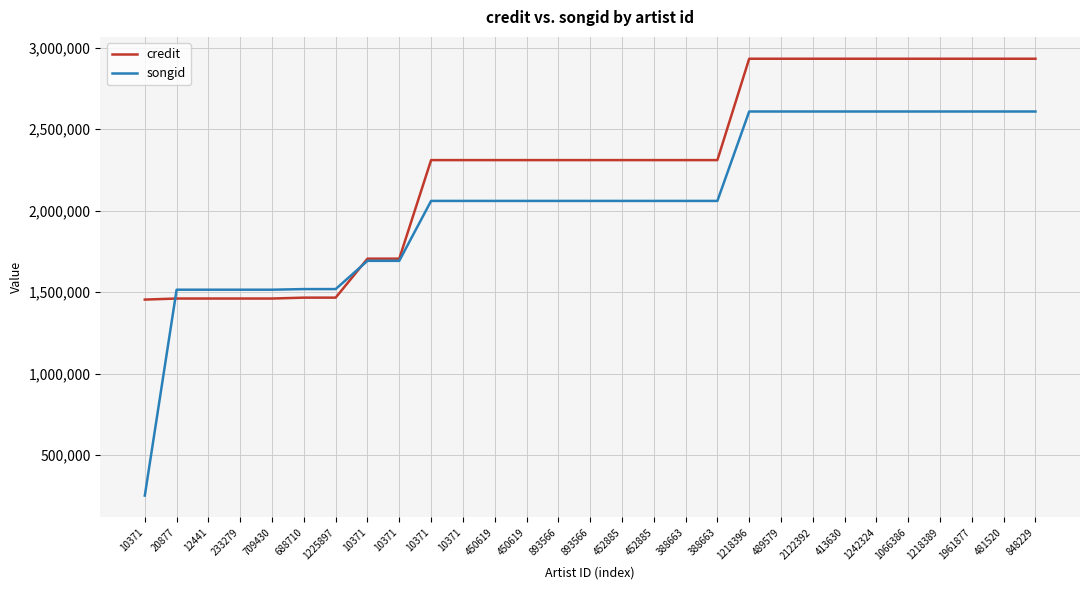

The credit series shows 1460308 at 233279. True or false?

True